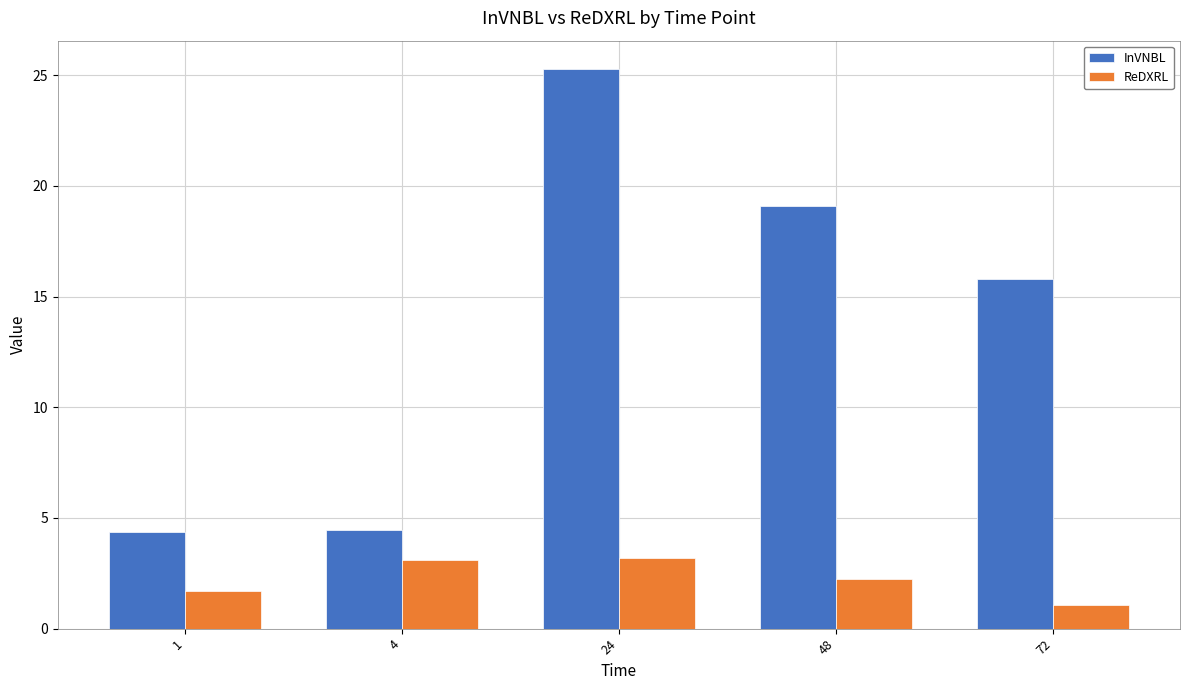

Rank the series by their maximum value, from lowest to highest.

ReDXRL, InVNBL